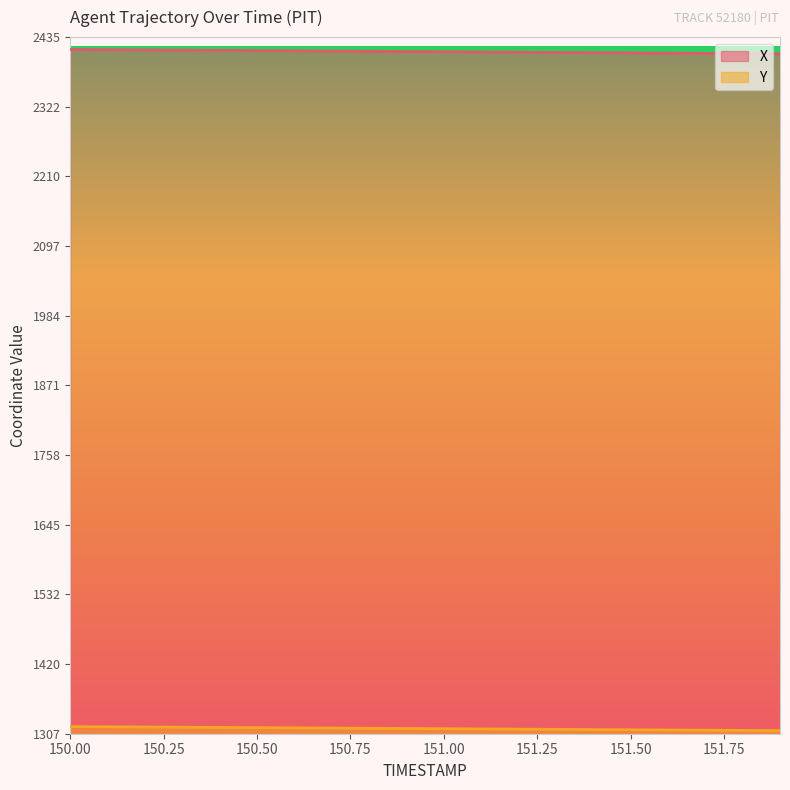

What is the highest value of the X series?

2415.3